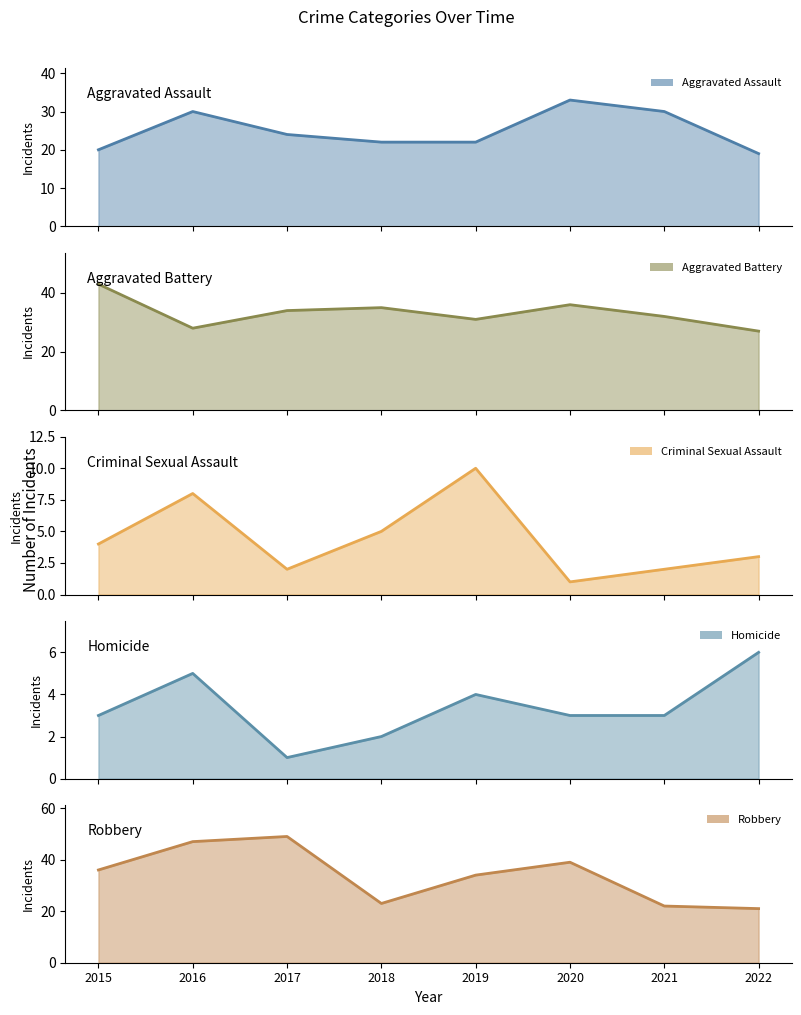

How many interior local valleys does the Criminal Sexual Assault series have?

2